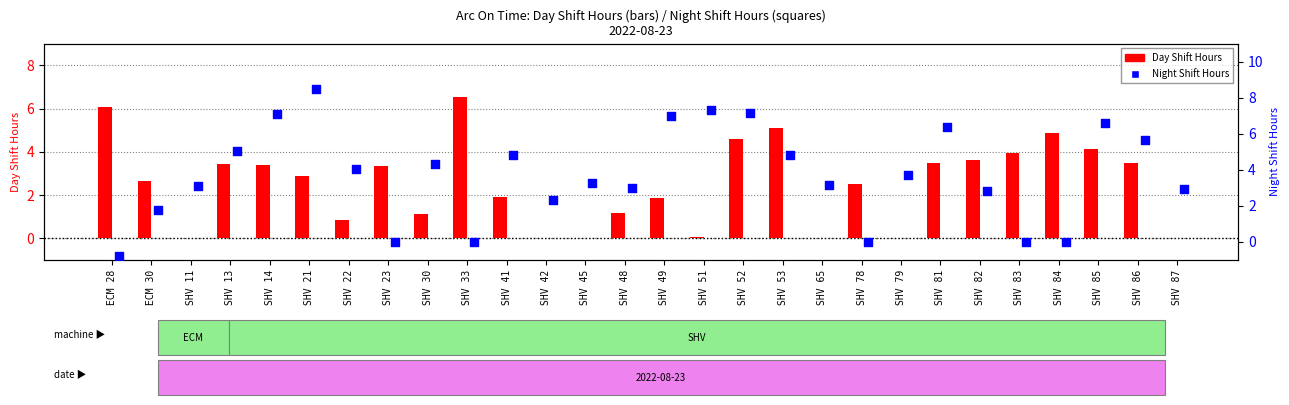

At which category is the sum across all series the highest?

SHV 52